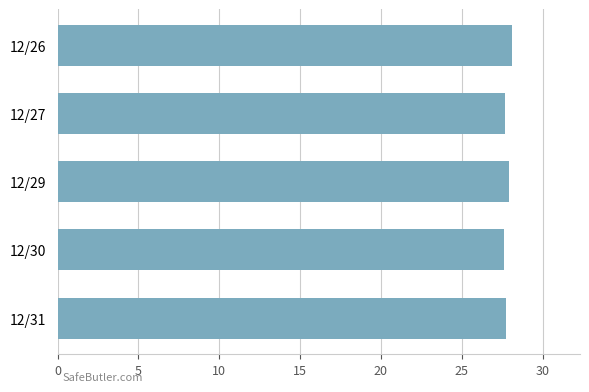

What is the ratio of the value at 12/31 to the value at 12/29?

1.0